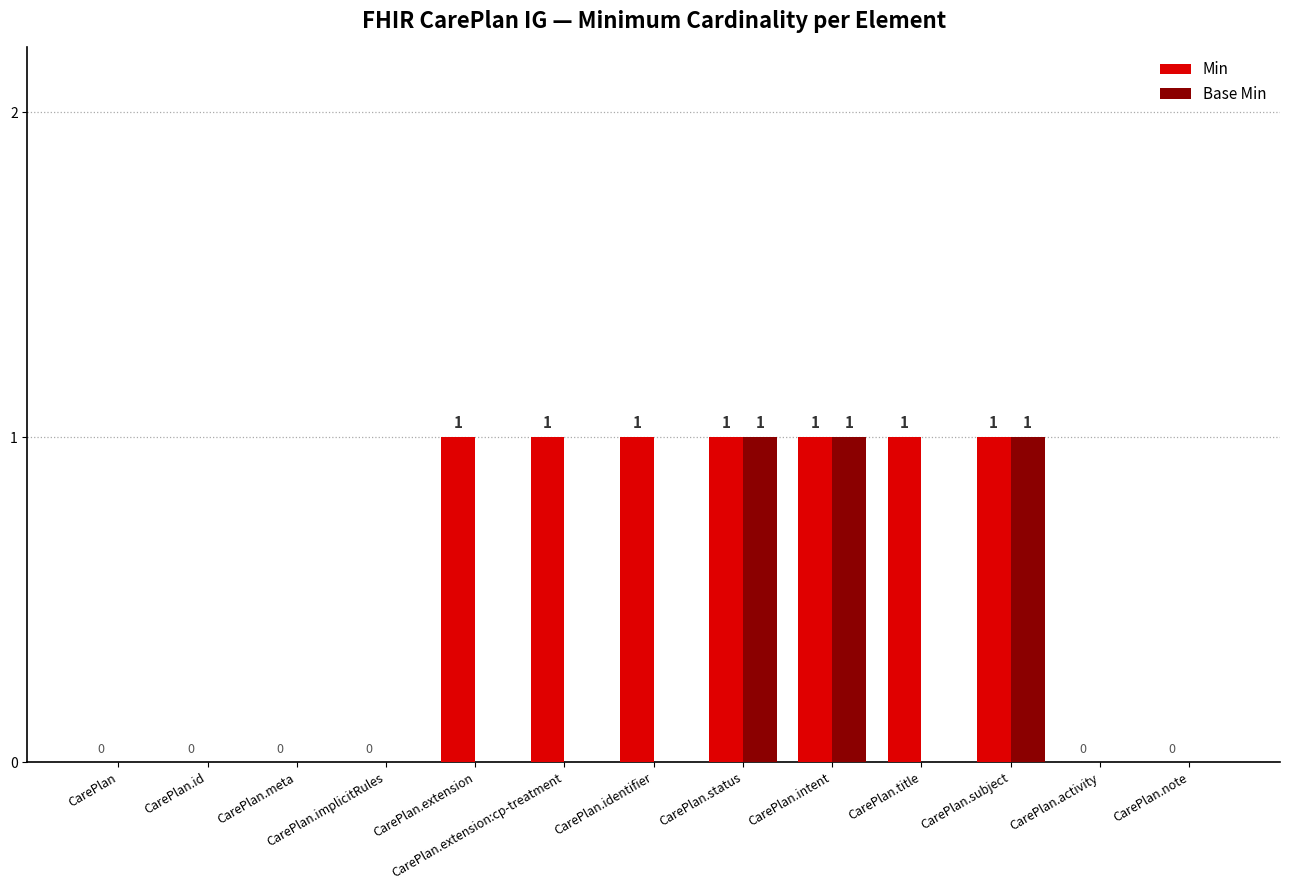

Which series has the largest total across all categories?

Min